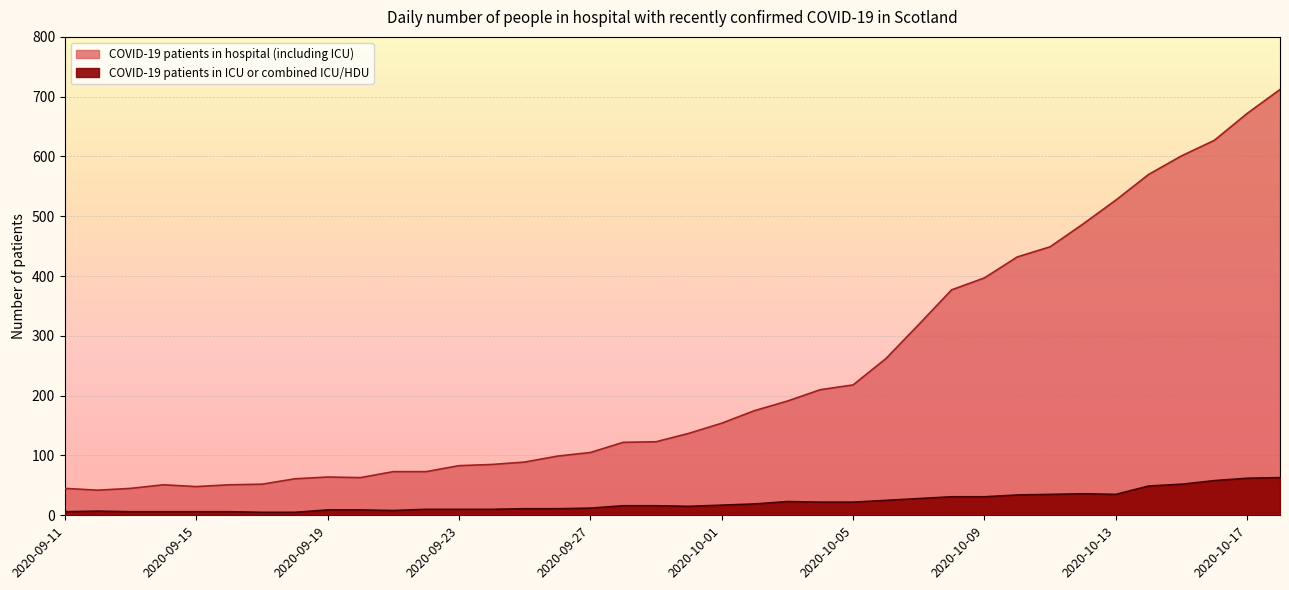

Rank the series at 2020-10-01 from highest to lowest value.

COVID-19 patients in hospital (including ICU), COVID-19 patients in ICU or combined ICU/HDU